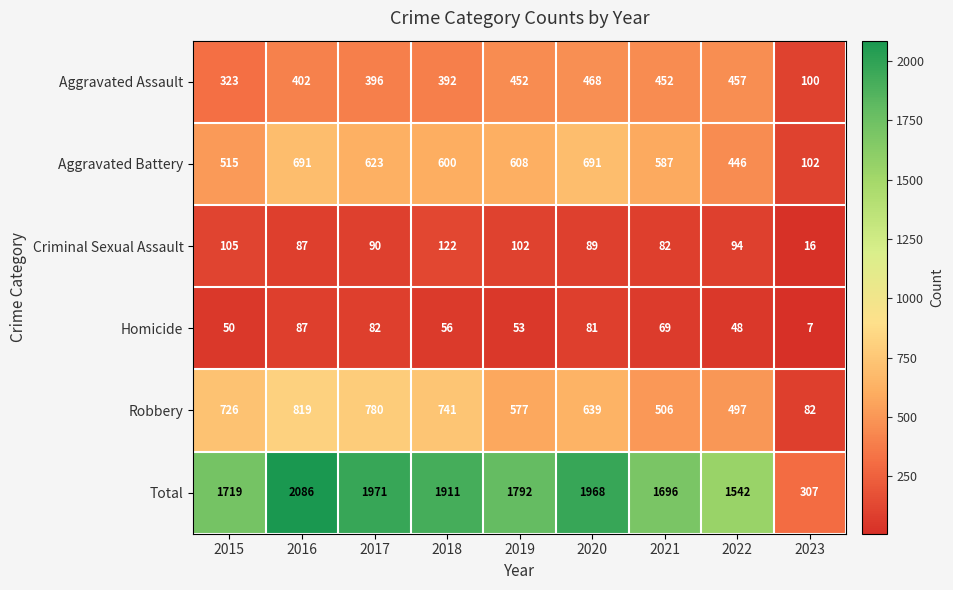

What is the spread (max minus min) of values at 2020?

1887